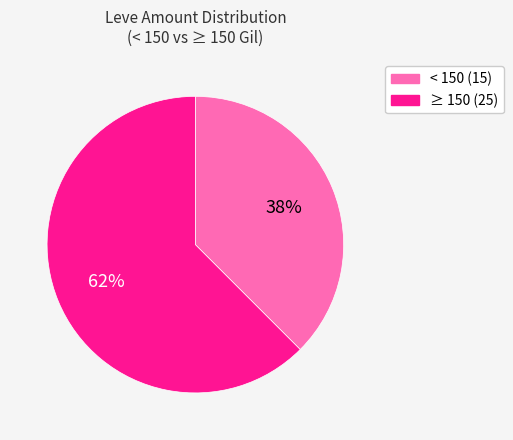

Is there any slice that represents more than half of the pie?

Yes